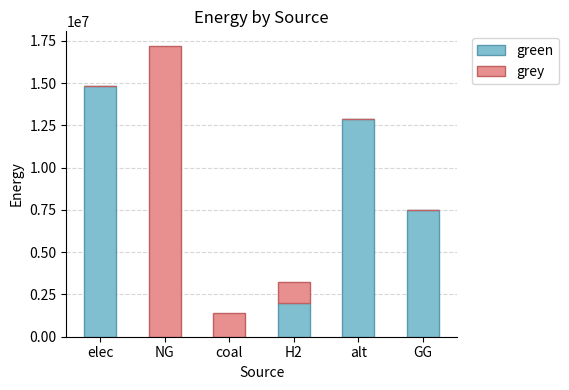

Which category has the highest value in the green series?

elec